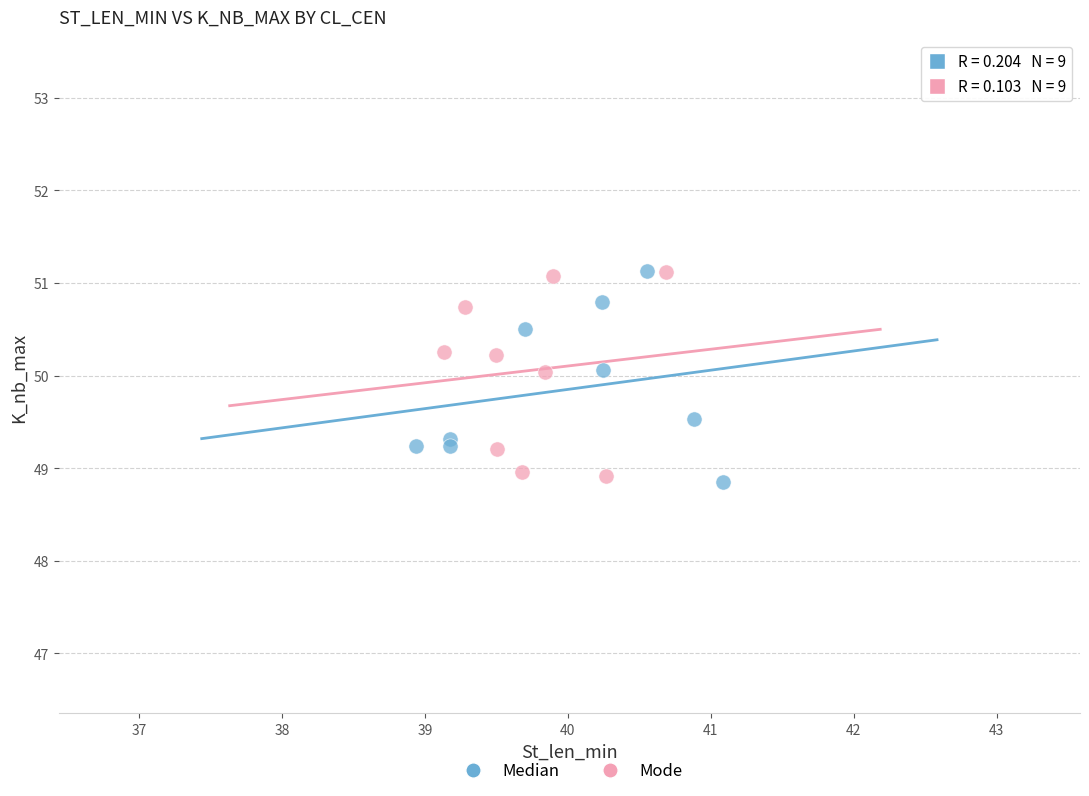

What are all the series names shown in the legend?

Median, Mode